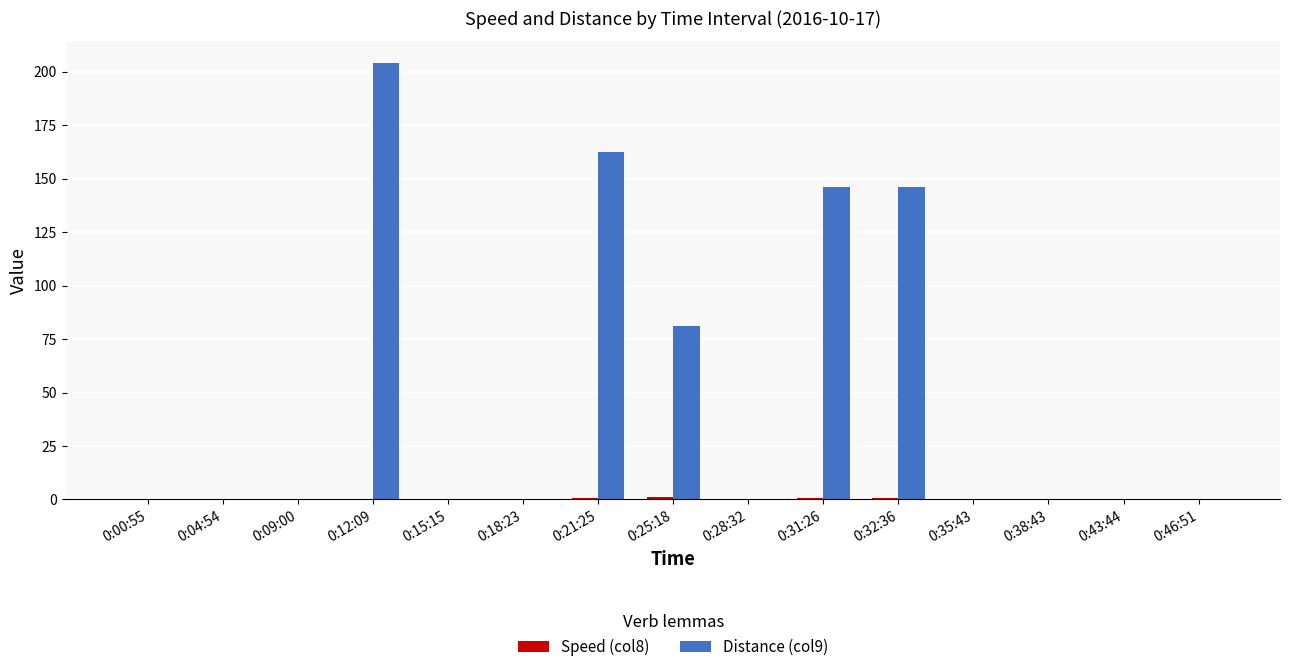

Which category has the highest value in the Distance (col9) series?

0:12:09